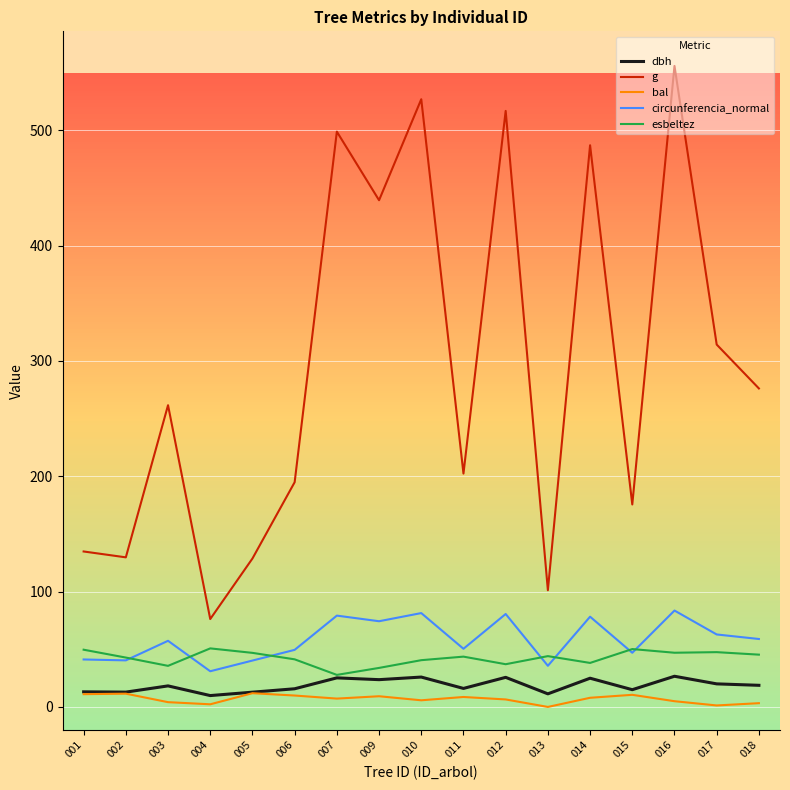

True or false: g has a value of 276.1 at 018.

True